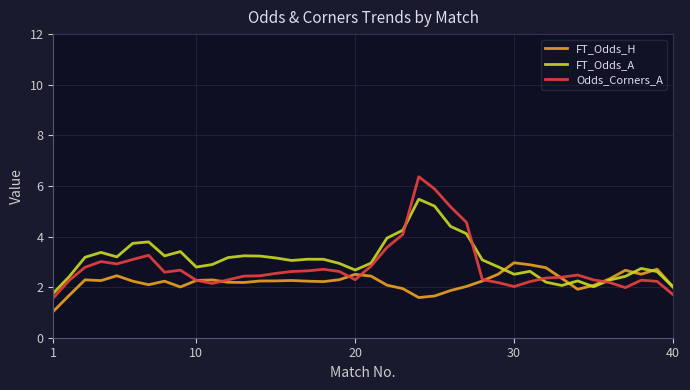

Rank the series by their average value, from highest to lowest.

FT_Odds_A, Odds_Corners_A, FT_Odds_H